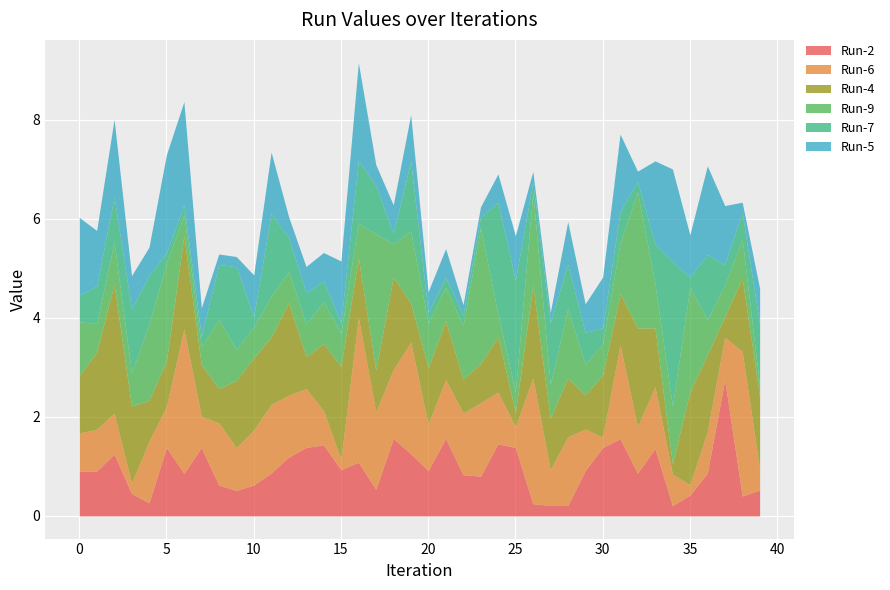

Reading left to right, extract all data points from this chart.

Run-2: 0=0.9	1=0.9	2=1.2	3=0.5	4=0.3	5=1.4	6=0.9	7=1.4	8=0.6	9=0.5	10=0.6	11=0.9	12=1.2	13=1.4	14=1.4	15=0.9	16=1.1	17=0.5	18=1.6	19=1.3	20=0.9	21=1.6	22=0.8	23=0.8	24=1.5	25=1.4	26=0.2	27=0.2	28=0.2	29=0.9	30=1.4	31=1.6	32=0.9	33=1.4	34=0.2	35=0.4	36=0.9	37=2.7	38=0.4	39=0.5
Run-6: 0=0.8	1=0.8	2=0.8	3=0.2	4=1.2	5=0.8	6=2.9	7=0.6	8=1.3	9=0.9	10=1.1	11=1.4	12=1.2	13=1.2	14=0.7	15=0.2	16=2.9	17=1.6	18=1.4	19=2.3	20=0.9	21=1.2	22=1.2	23=1.5	24=1.0	25=0.4	26=2.5	27=0.7	28=1.4	29=0.8	30=0.2	31=1.9	32=0.9	33=1.2	34=0.6	35=0.2	36=0.8	37=0.9	38=2.9	39=0.4
Run-4: 0=1.2	1=1.6	2=2.6	3=1.6	4=0.8	5=0.9	6=1.9	7=1.0	8=0.7	9=1.4	10=1.5	11=1.4	12=1.9	13=0.6	14=1.4	15=1.9	16=1.2	17=0.8	18=1.9	19=0.8	20=1.1	21=1.2	22=0.7	23=0.8	24=1.1	25=0.3	26=1.9	27=1.0	28=1.2	29=0.7	30=1.3	31=1.0	32=2.0	33=1.2	34=0.2	35=1.9	36=1.6	37=0.4	38=1.5	39=1.5
Run-9: 0=1.1	1=0.6	2=0.8	3=0.7	4=1.5	5=2.0	6=0.4	7=0.4	8=1.4	9=0.6	10=0.6	11=0.8	12=0.6	13=0.7	14=0.8	15=0.7	16=0.7	17=2.7	18=0.7	19=1.5	20=0.9	21=0.7	22=1.1	23=2.7	24=0.5	25=0.4	26=1.9	27=0.7	28=1.4	29=0.6	30=0.6	31=1.0	32=2.7	33=0.9	34=1.2	35=2.1	36=0.7	37=0.6	38=0.8	39=0.2
Run-7: 0=0.5	1=0.8	2=0.9	3=1.3	4=1.0	5=0.2	6=0.2	7=0.2	8=1.1	9=1.7	10=0.2	11=1.7	12=0.7	13=0.6	14=0.4	15=0.2	16=1.3	17=1.0	18=0.2	19=1.4	20=0.2	21=0.2	22=0.2	23=0.2	24=2.3	25=2.3	26=0.2	27=1.2	28=0.9	29=0.6	30=0.3	31=0.6	32=0.2	33=0.8	34=2.9	35=0.2	36=1.3	37=0.4	38=0.5	39=1.2
Run-5: 0=1.6	1=1.1	2=1.6	3=0.7	4=0.6	5=2.0	6=2.1	7=0.6	8=0.2	9=0.2	10=0.8	11=1.2	12=0.4	13=0.5	14=0.6	15=1.2	16=2.0	17=0.4	18=0.6	19=0.9	20=0.4	21=0.6	22=0.2	23=0.2	24=0.6	25=0.9	26=0.2	27=0.2	28=0.9	29=0.6	30=1.0	31=1.6	32=0.2	33=1.7	34=1.9	35=0.9	36=1.8	37=1.2	38=0.2	39=0.7